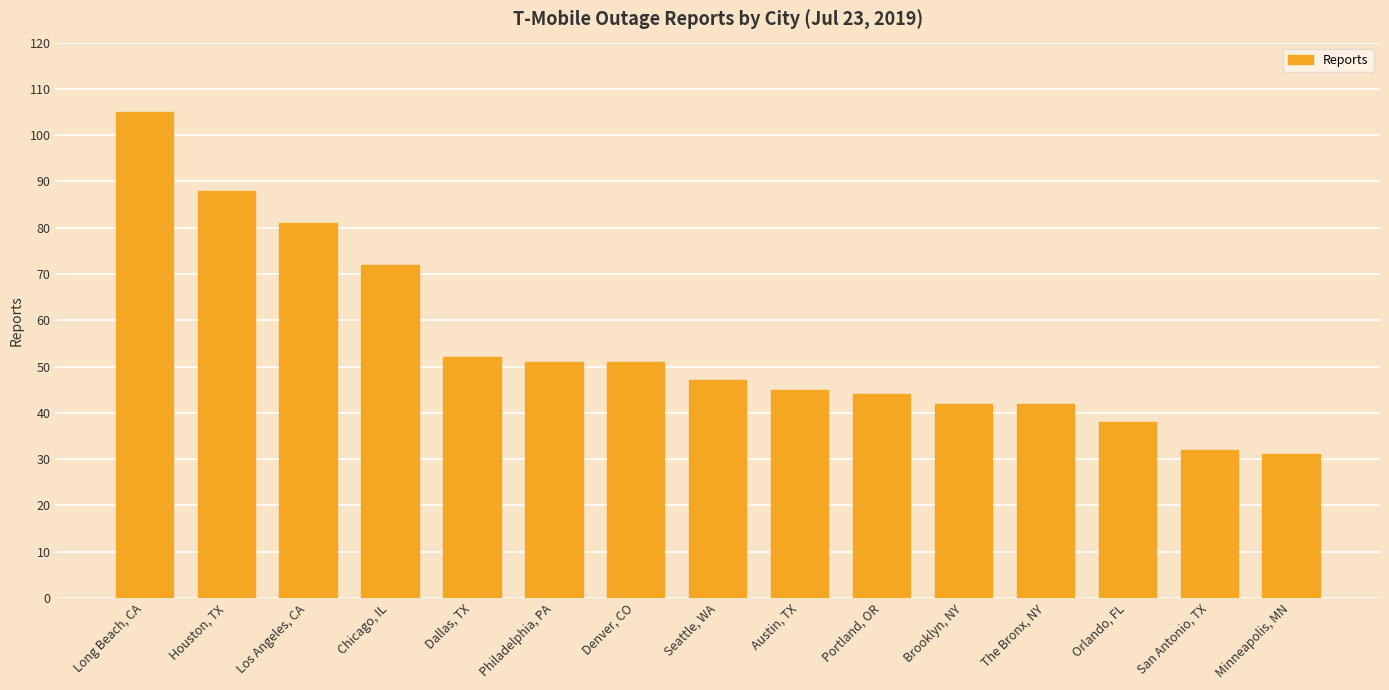

Reading left to right, list all the values displayed in this chart.

Long Beach, CA=105	Houston, TX=88	Los Angeles, CA=81	Chicago, IL=72	Dallas, TX=52	Philadelphia, PA=51	Denver, CO=51	Seattle, WA=47	Austin, TX=45	Portland, OR=44	Brooklyn, NY=42	The Bronx, NY=42	Orlando, FL=38	San Antonio, TX=32	Minneapolis, MN=31